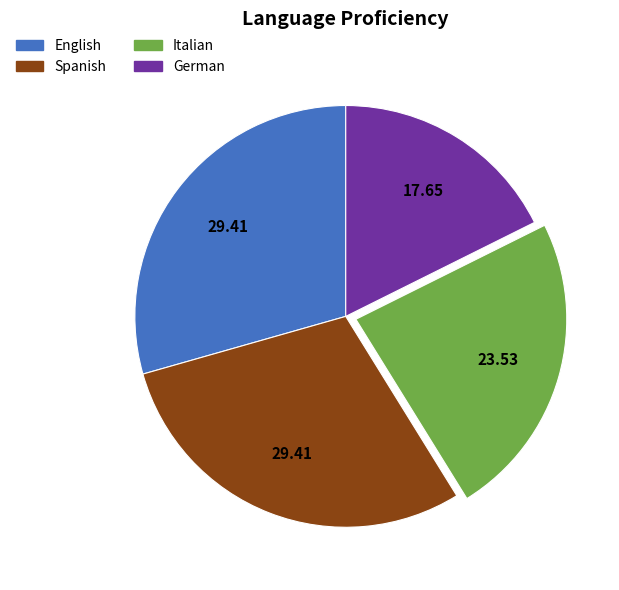

The German slice represents 4% of the pie. True or false?

False